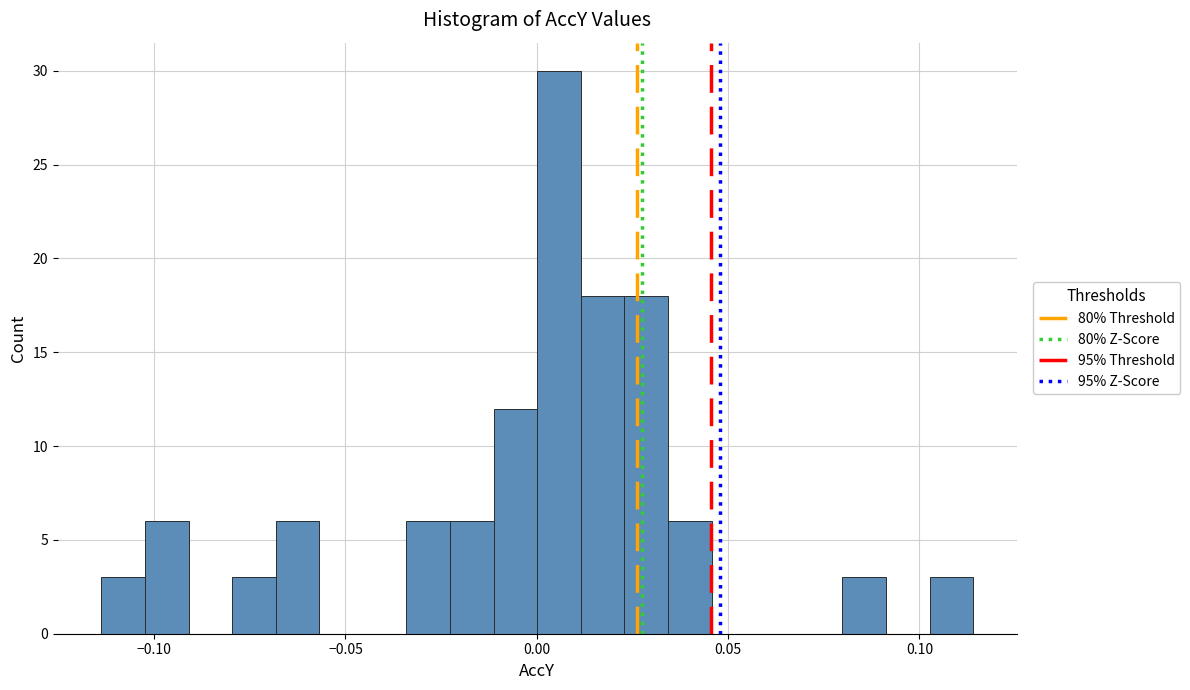

Read against the x-axis, roughly where is the centre of the tallest bar?

0.005